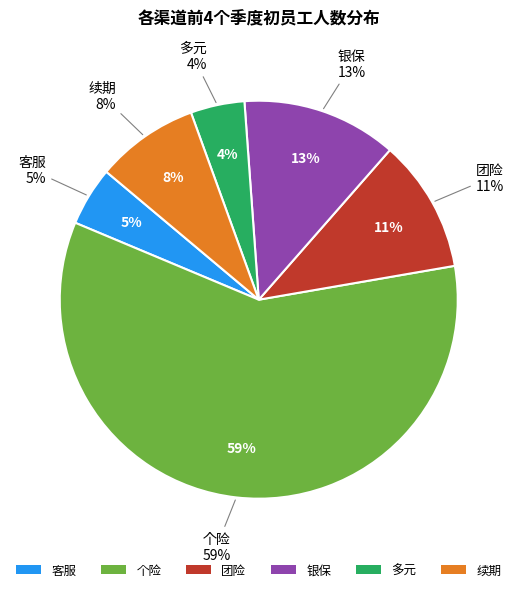

Does any single category account for the majority?

No